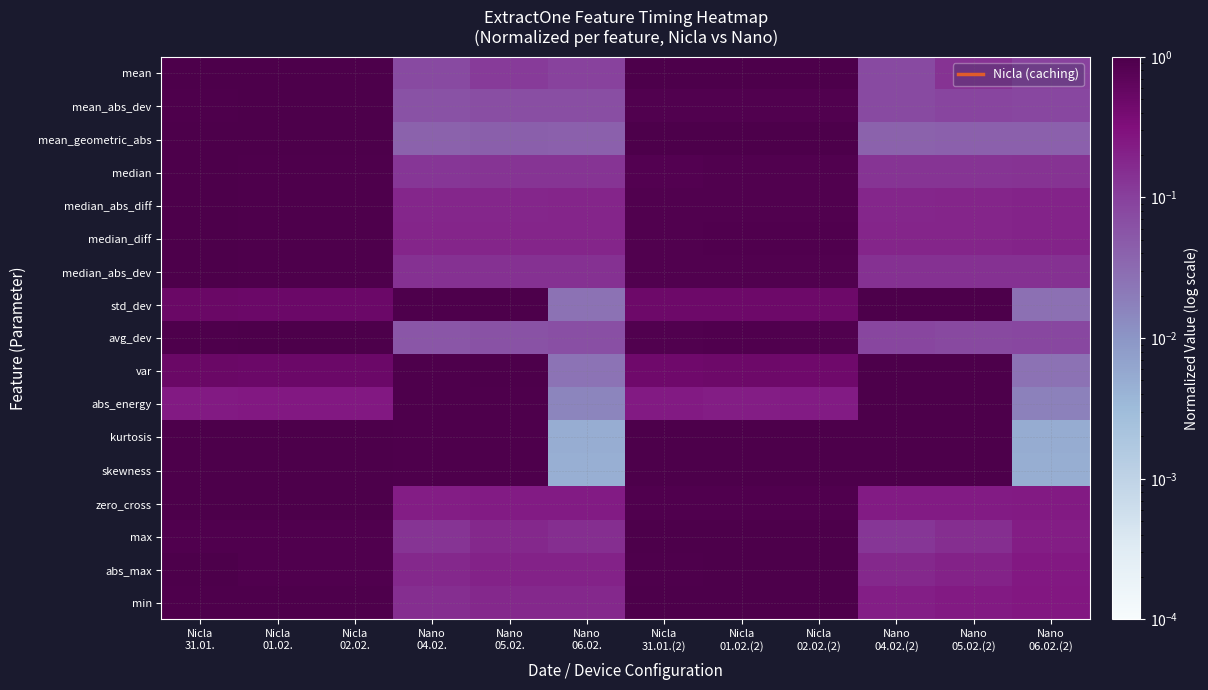

Rank the series at Nano 06.02.(2) from highest to lowest value.

min, abs_max, zero_cross, max, median_abs_diff, median_diff, median_abs_dev, median, mean, mean_abs_dev, avg_dev, mean_geometric_abs, std_dev, var, abs_energy, kurtosis, skewness